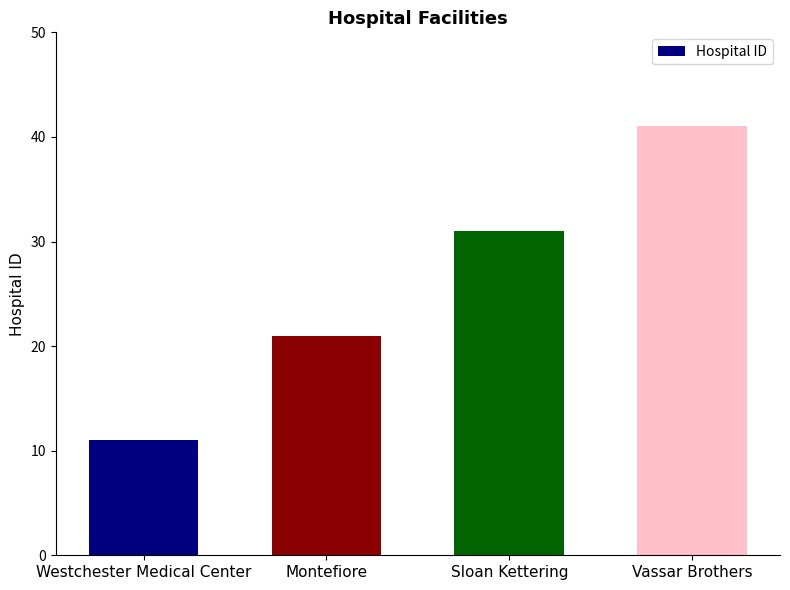

List the labels in order of value, largest first.

Vassar Brothers, Sloan Kettering, Montefiore, Westchester Medical Center